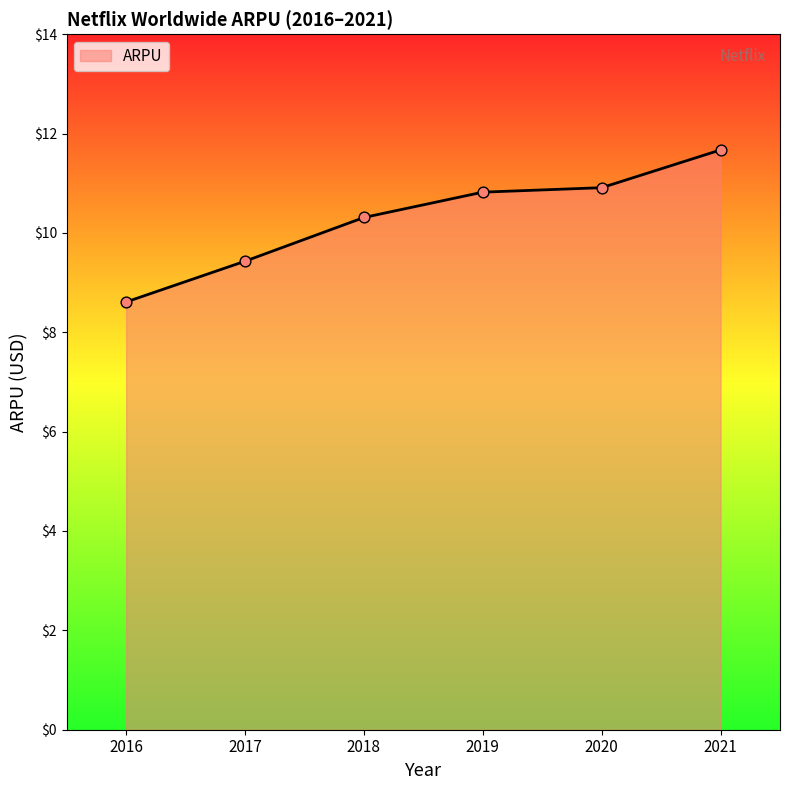

Which has a higher value, 2019 or 2018?

2019